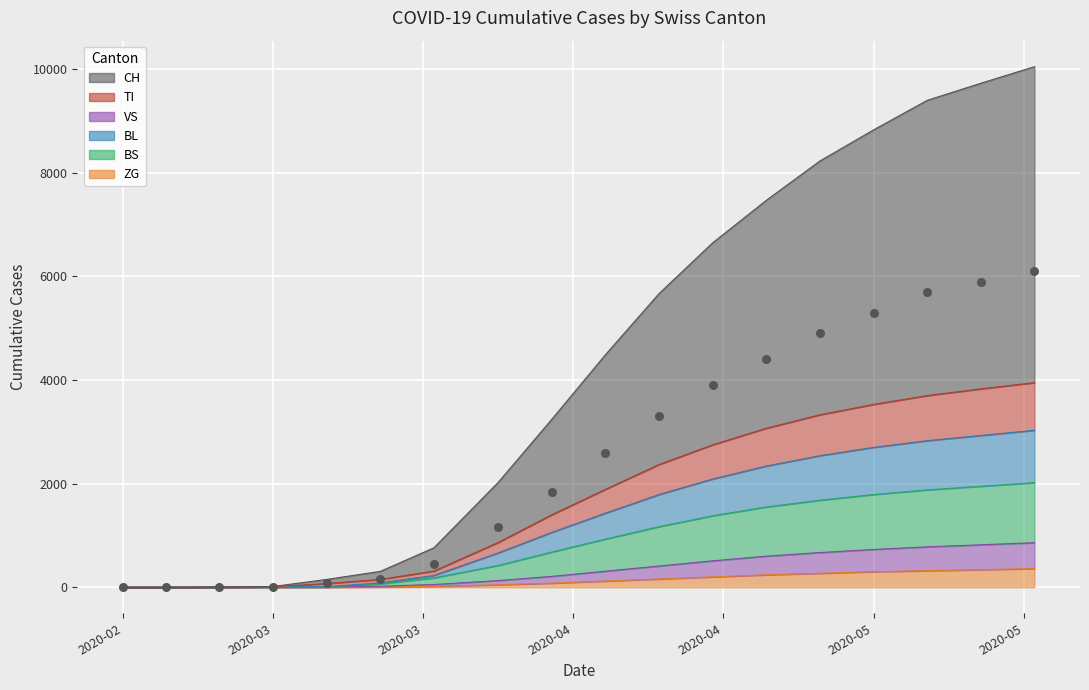

What is the highest value of the ZG series?

360